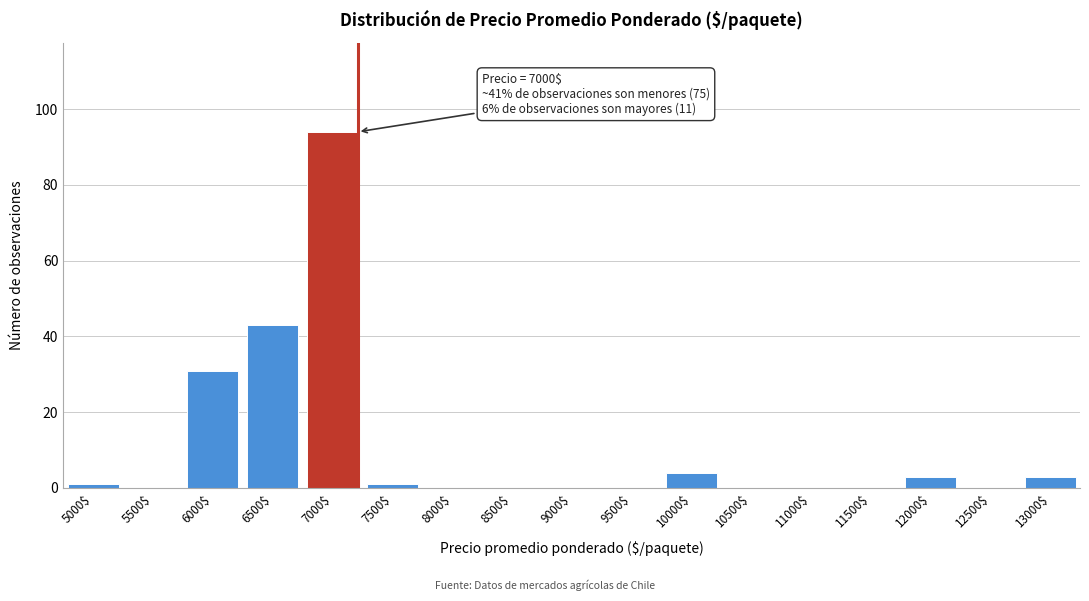

At which label is the value closest to 47?

6500$